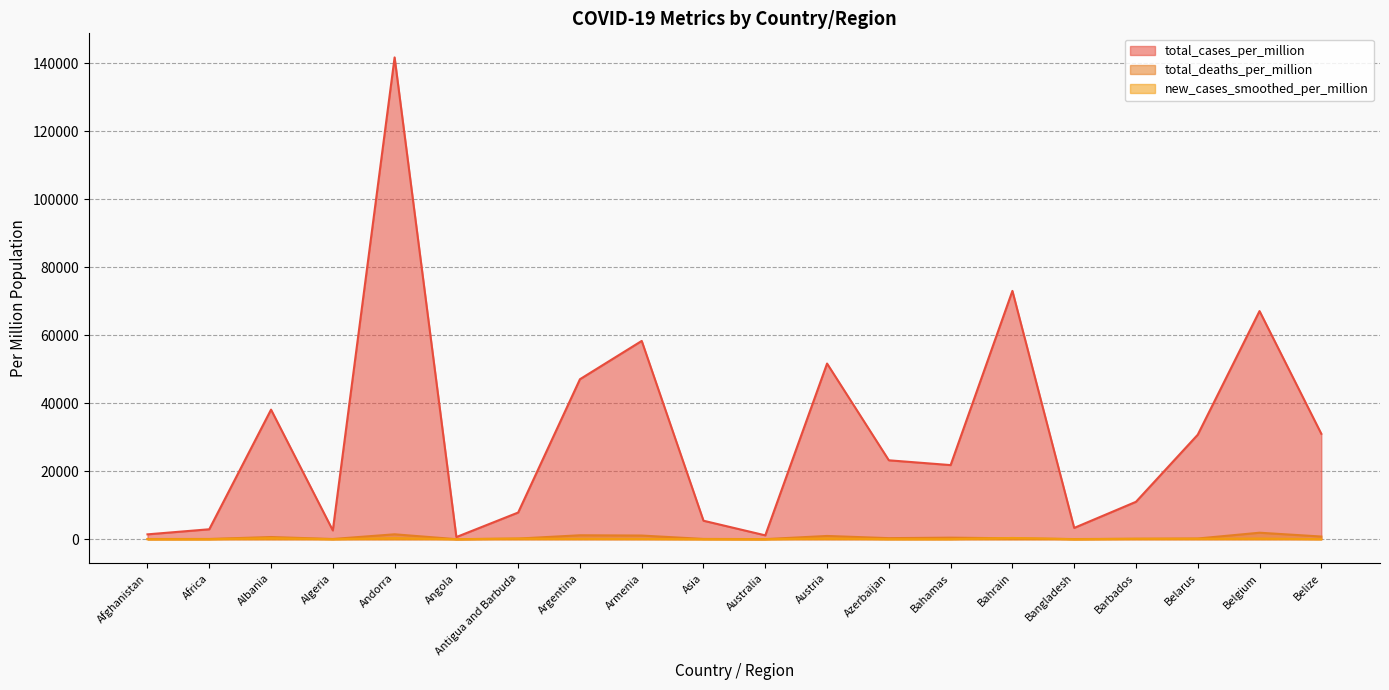

How many lines are shown in the chart?

3